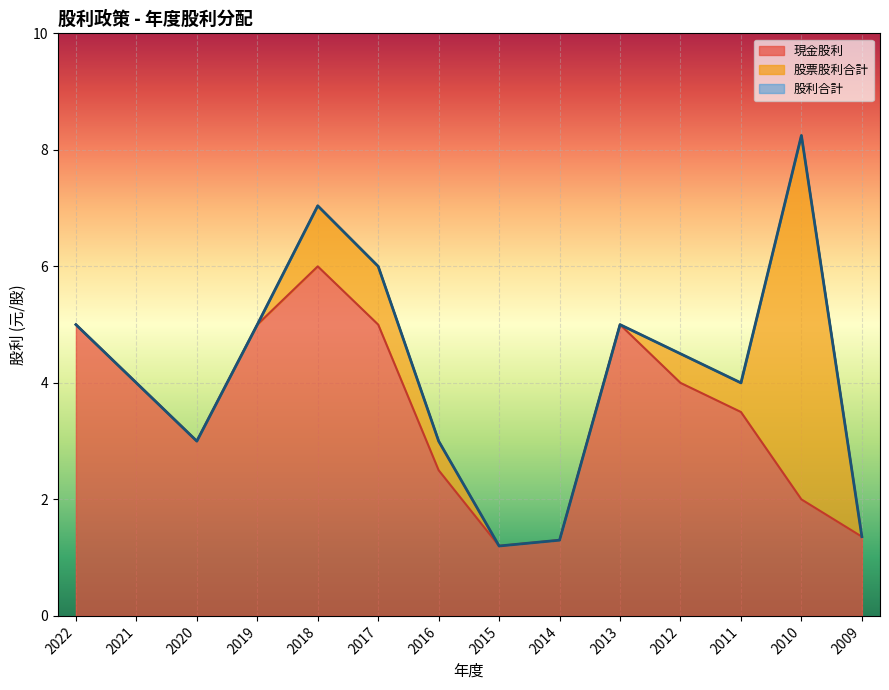

At 2021, list the series in order from smallest to largest.

現金股利, 股利合計